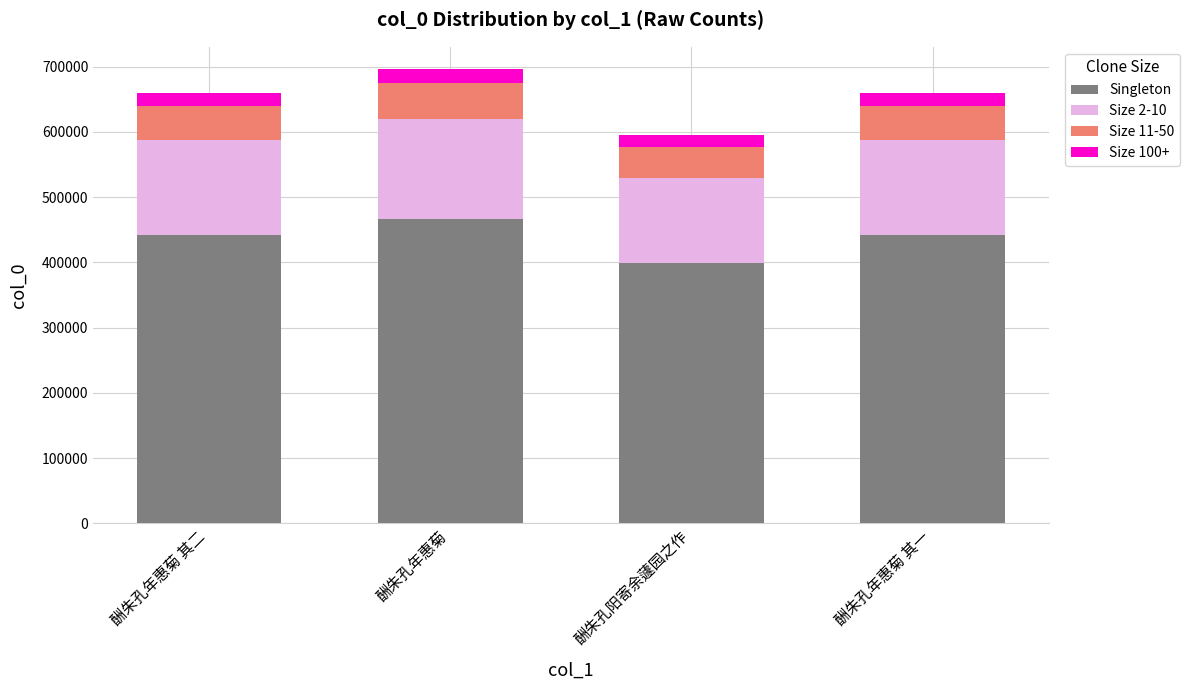

Which category has the lowest value in the Singleton series?

酬朱孔阳寄余蘧园之作